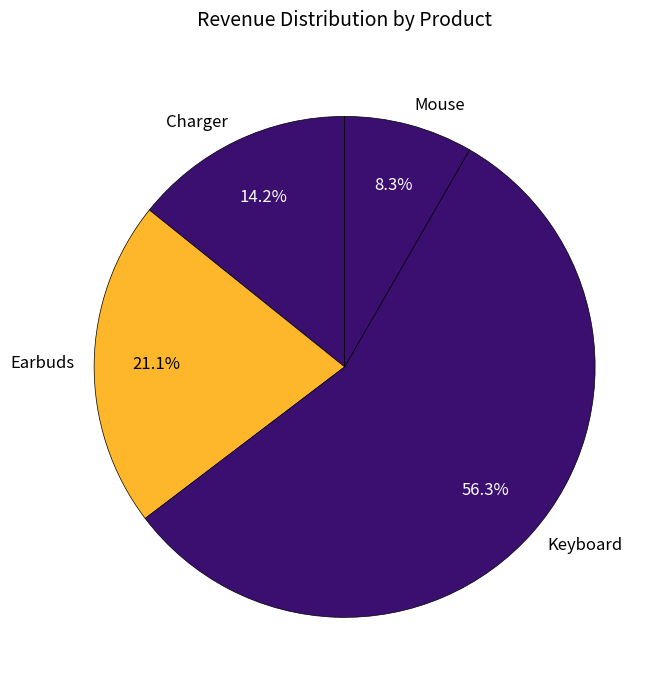

Rank the categories by value from lowest to highest.

Mouse, Charger, Earbuds, Keyboard